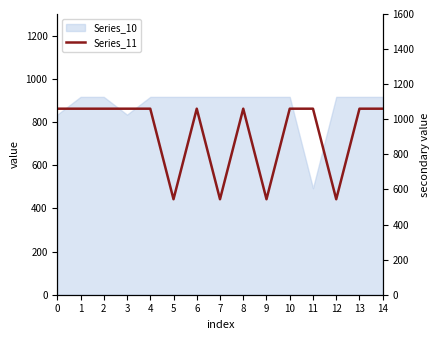

Does the chart have visible grid lines?

No